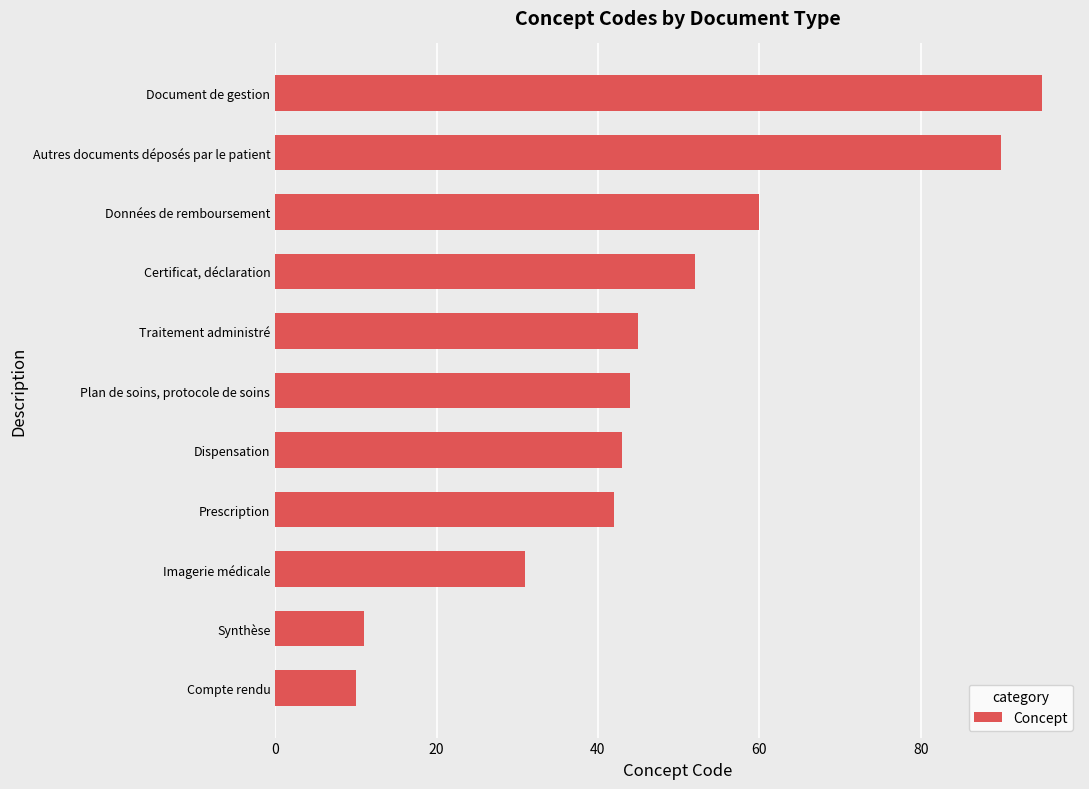

What is the minimum value shown in the chart?

10